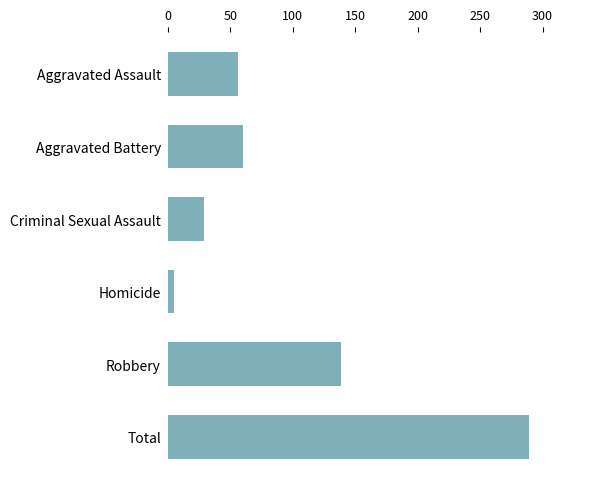

Rank the categories by value from lowest to highest.

Homicide, Criminal Sexual Assault, Aggravated Assault, Aggravated Battery, Robbery, Total